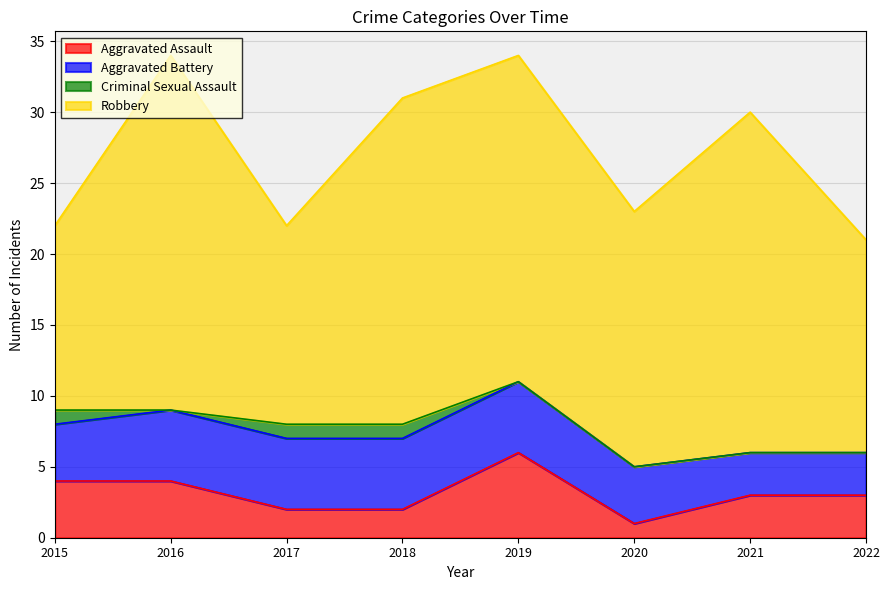

What are all the series names shown in the legend?

Aggravated Assault, Aggravated Battery, Criminal Sexual Assault, Robbery